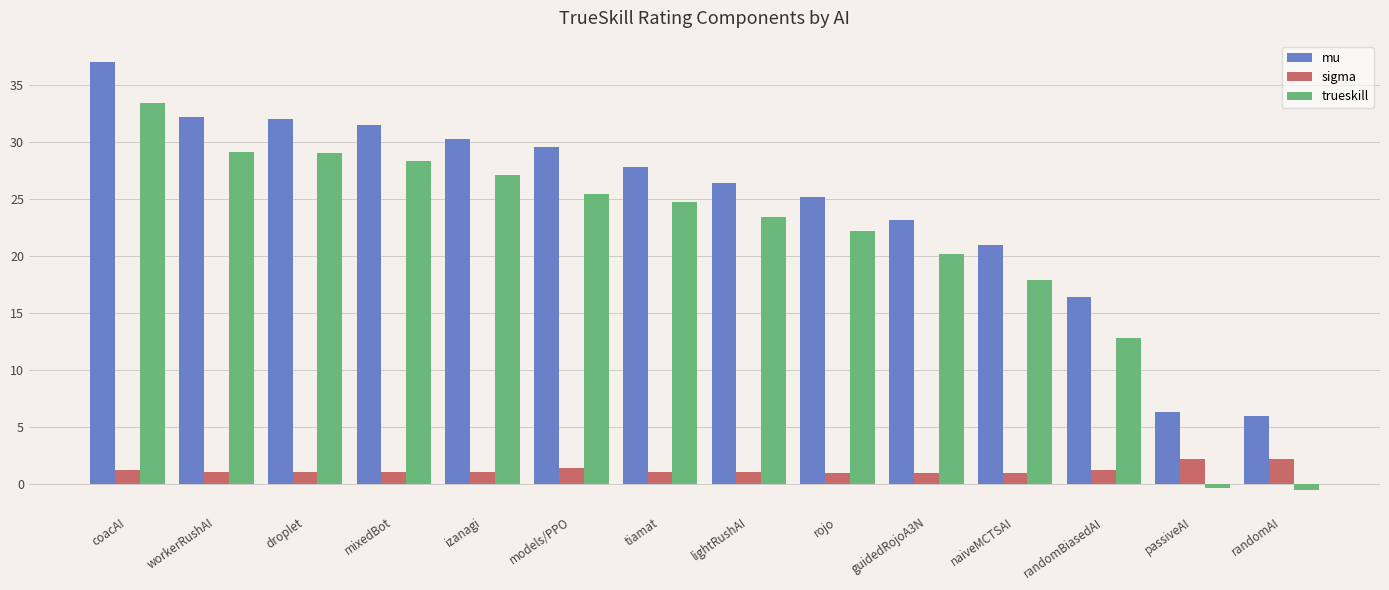

What is the difference between the highest and lowest values at izanagi?

29.2